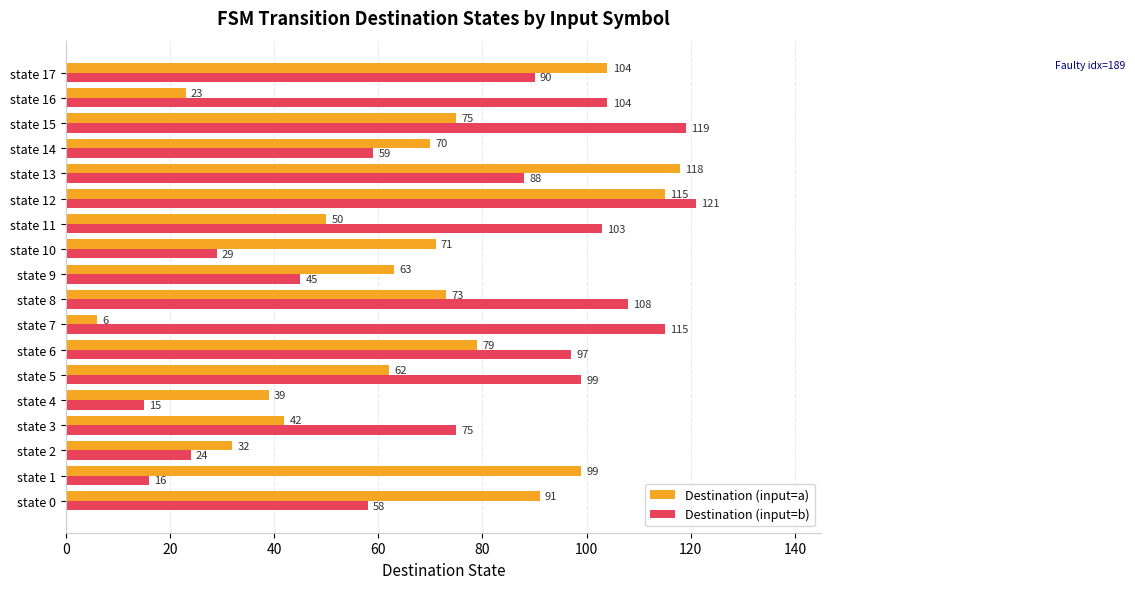

What is the minimum value shown in the chart?

6